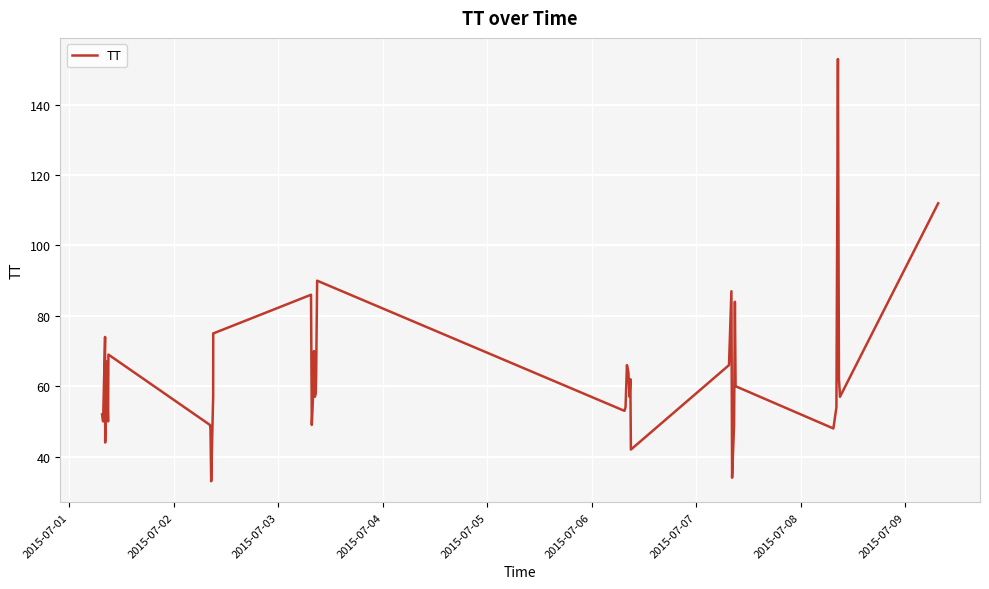

What is the difference between the maximum and minimum values?

120